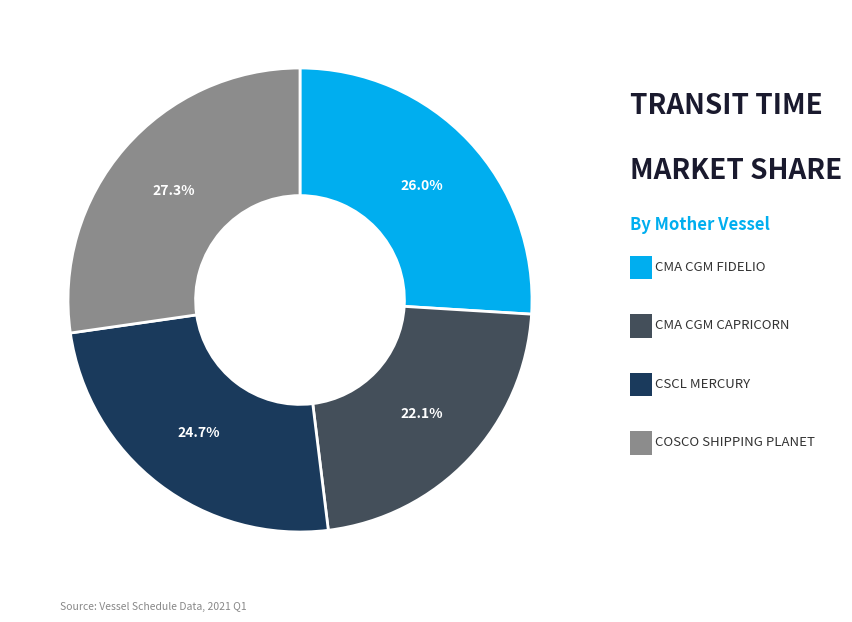

Is there a majority slice in this chart?

No